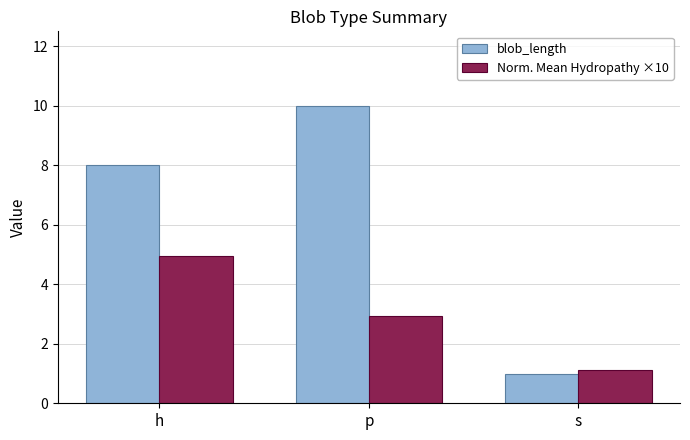

What is the value of the Norm. Mean Hydropathy ×10 bar at the 2nd from the left?

2.9